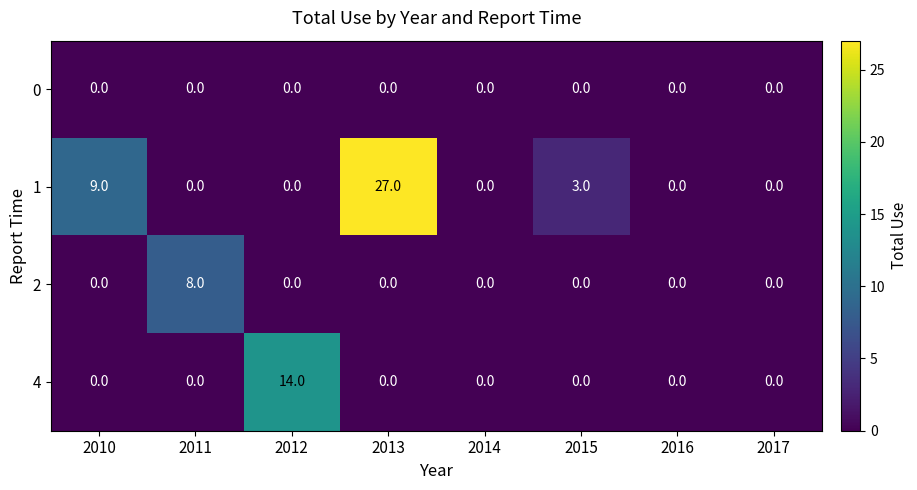

At how many categories does at least one series exceed 22?

1